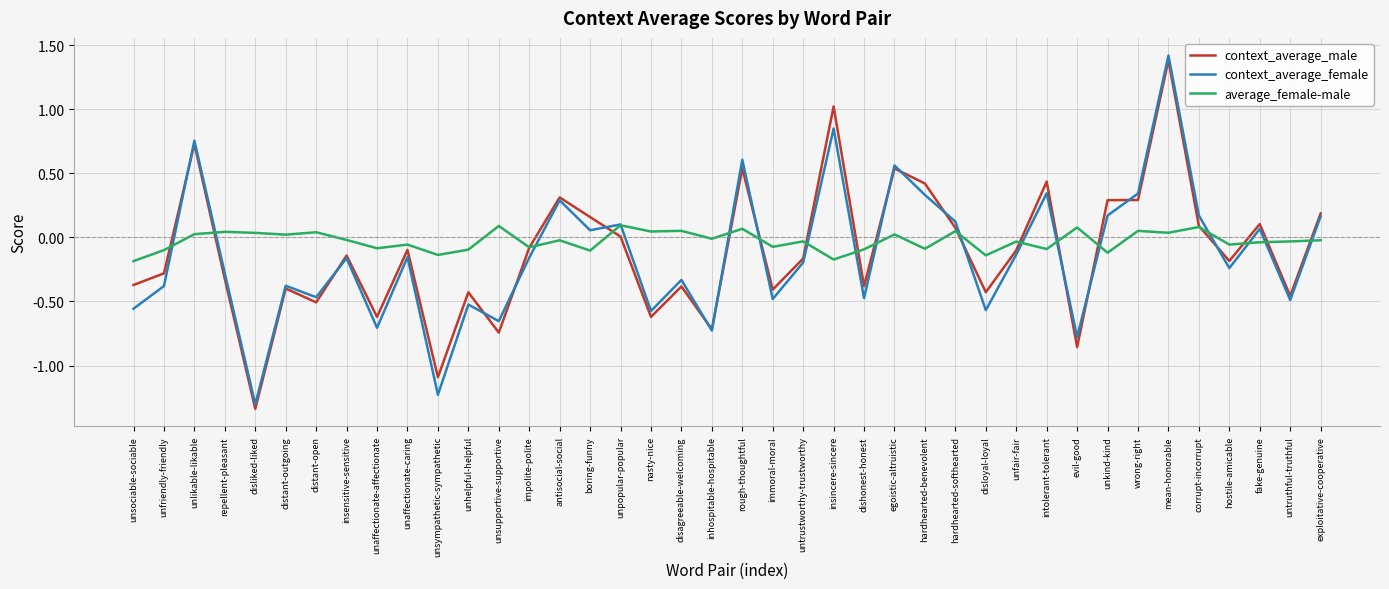

At which label does context_average_female reach its minimum?

disliked-liked